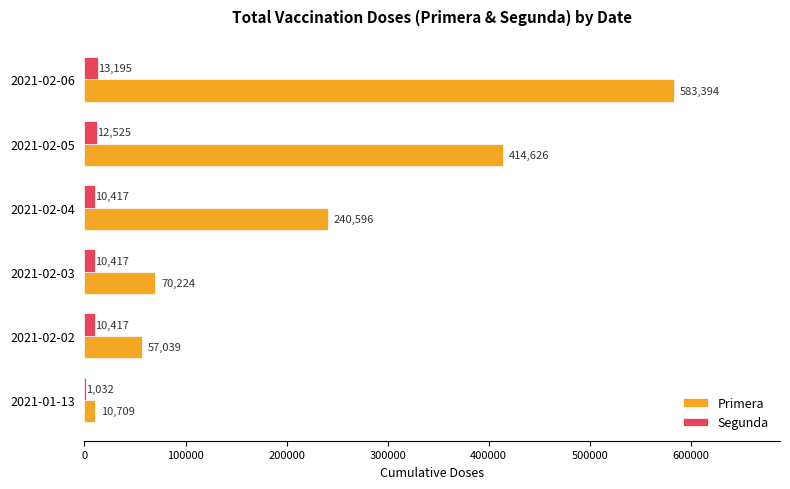

Is the value of Primera at 2021-02-02 greater than the value of Segunda at 2021-01-13?

Yes